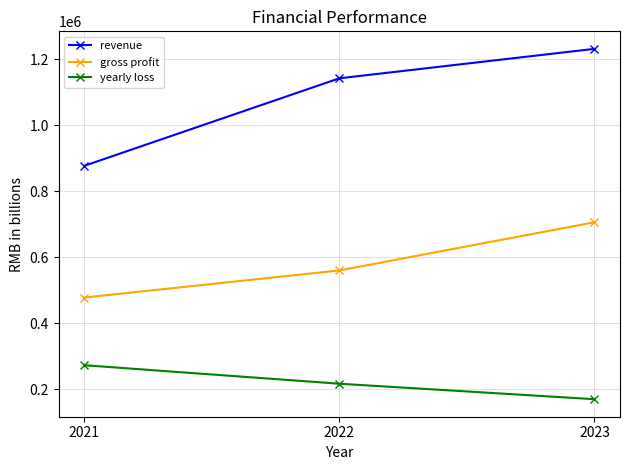

What is the value of the revenue point at the 1st from the left?

877231